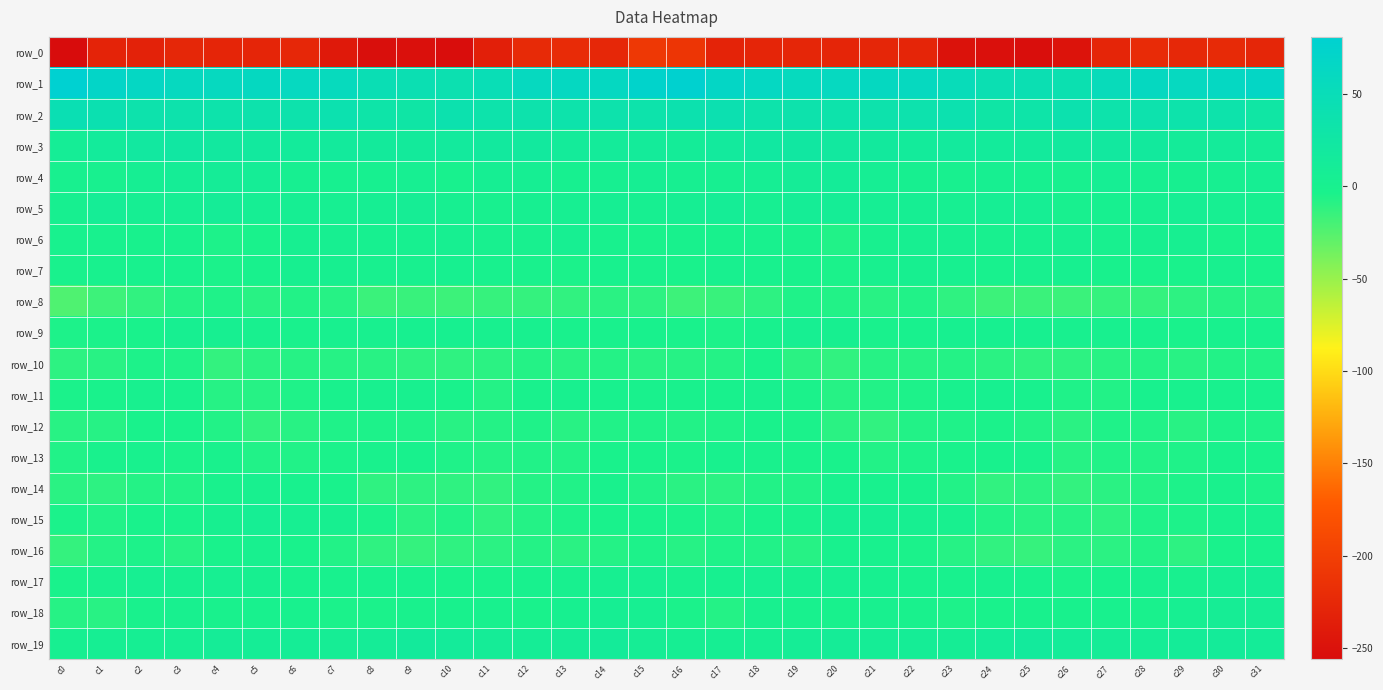

Which series changed the most between c8 and c20?

row_0